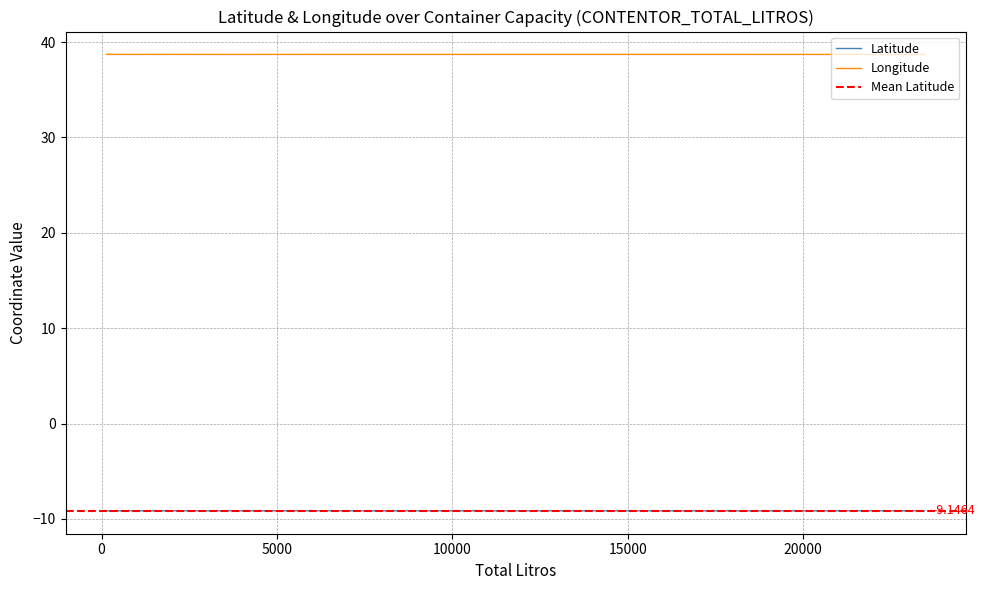

At how many categories does at least one series exceed 13?

40